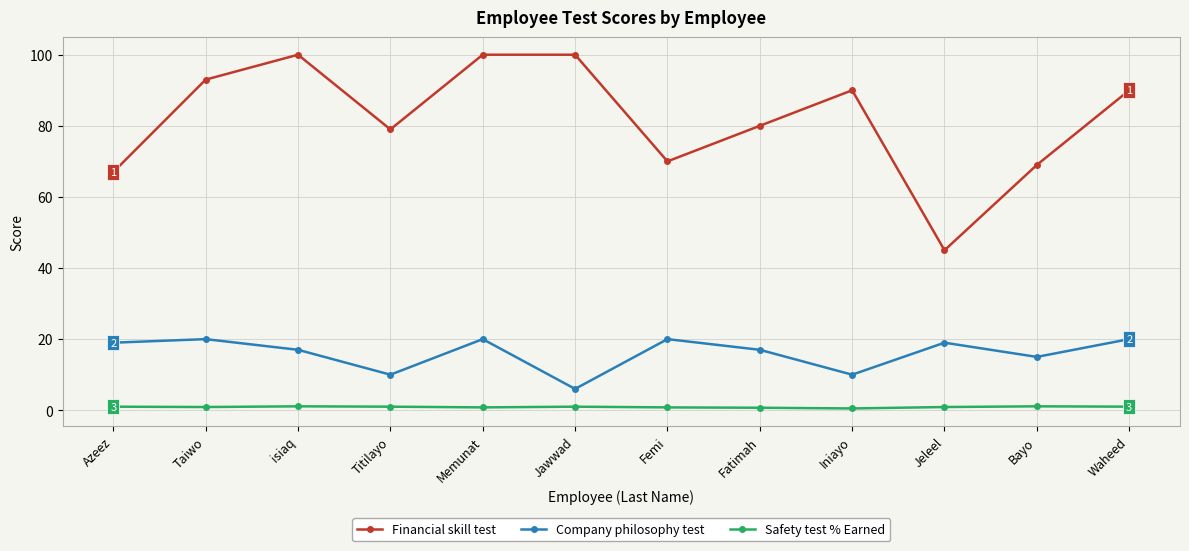

What is the value of the Company philosophy test point at the 3rd from the left?

17.0